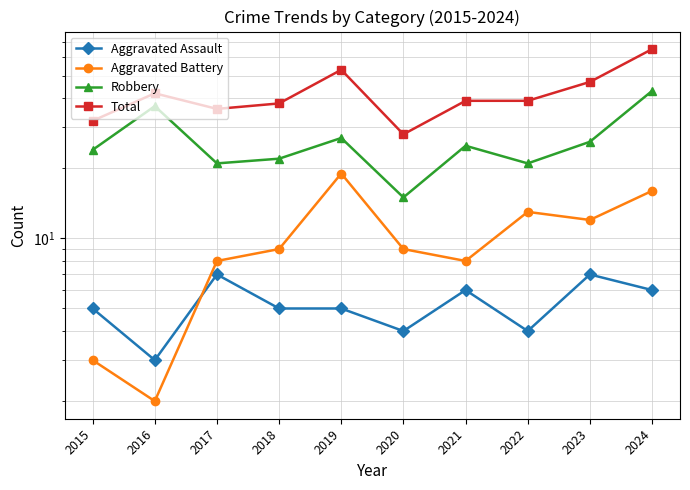

Is it true that Aggravated Battery equals 3 at 2016?

False